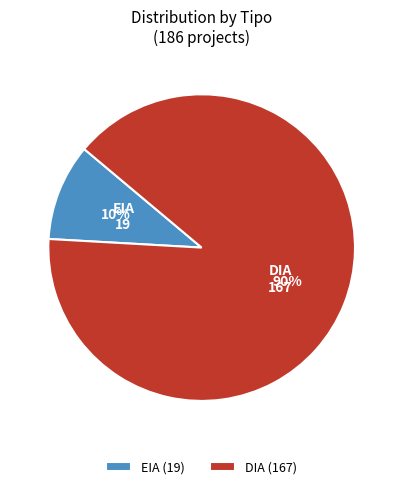

The DIA (167) slice represents 90% of the pie. True or false?

True